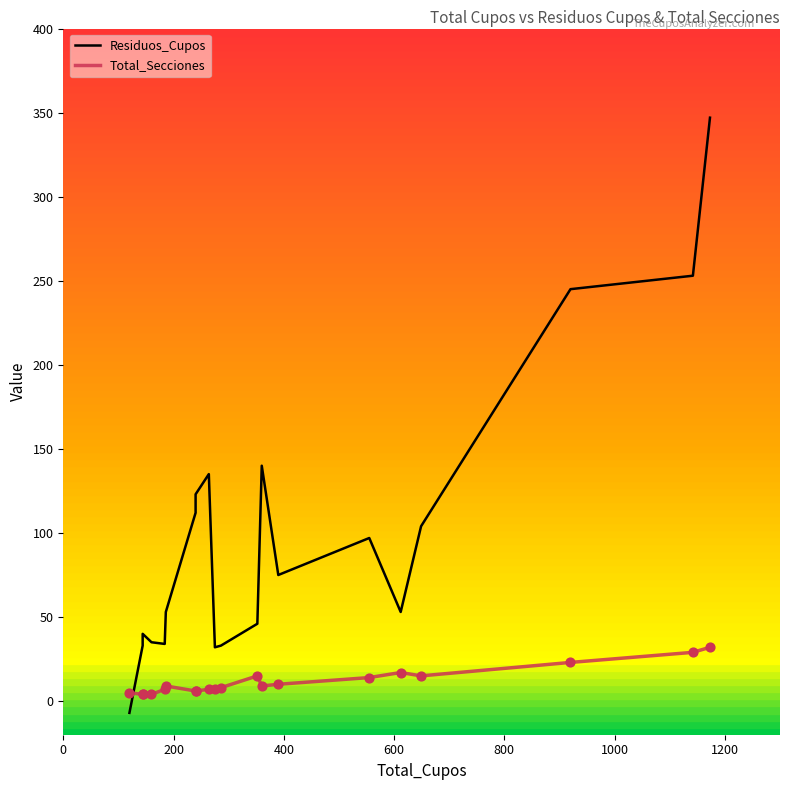

Which series has the largest total across all categories?

Residuos_Cupos